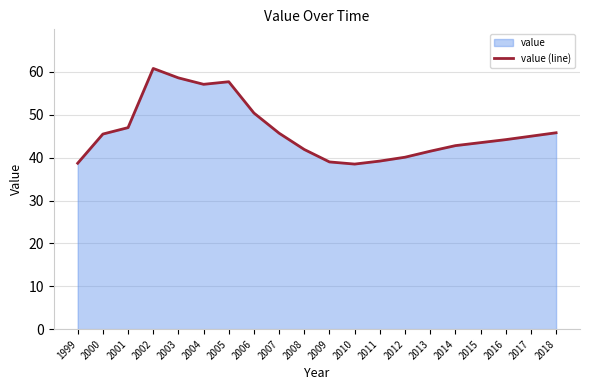

Does the chart have visible grid lines?

Yes